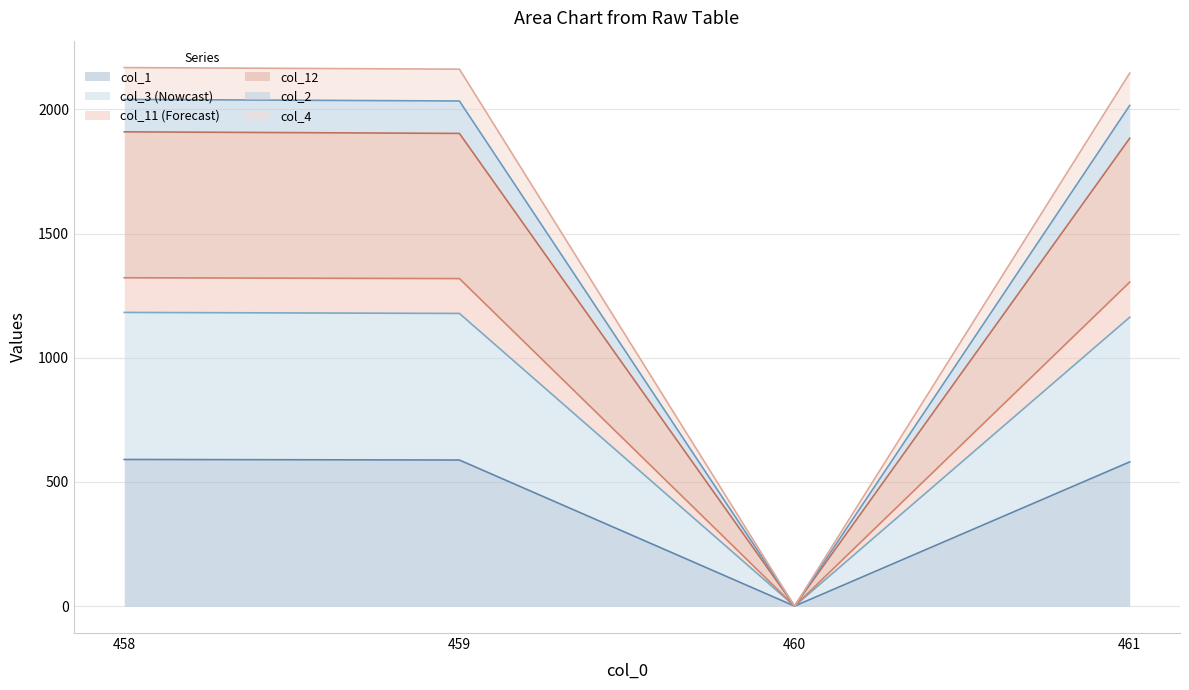

True or false: col_11 has more than 2 points higher than both neighbors.

False